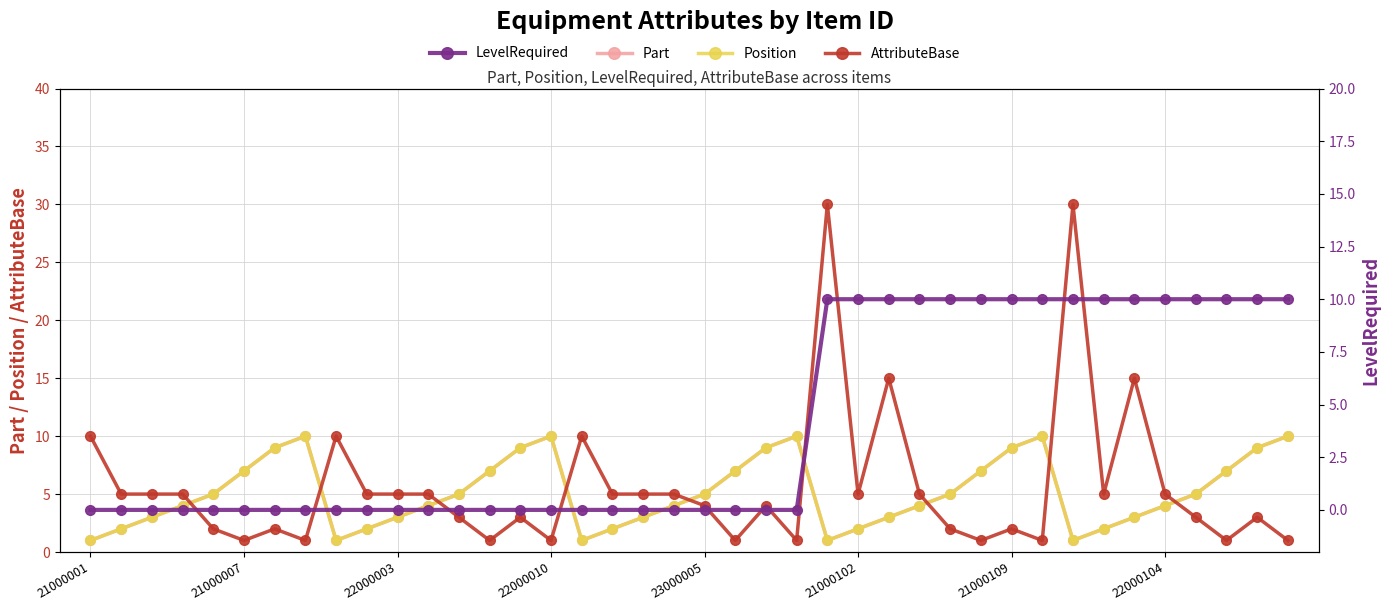

How many values in the AttributeBase series are below 5?

20